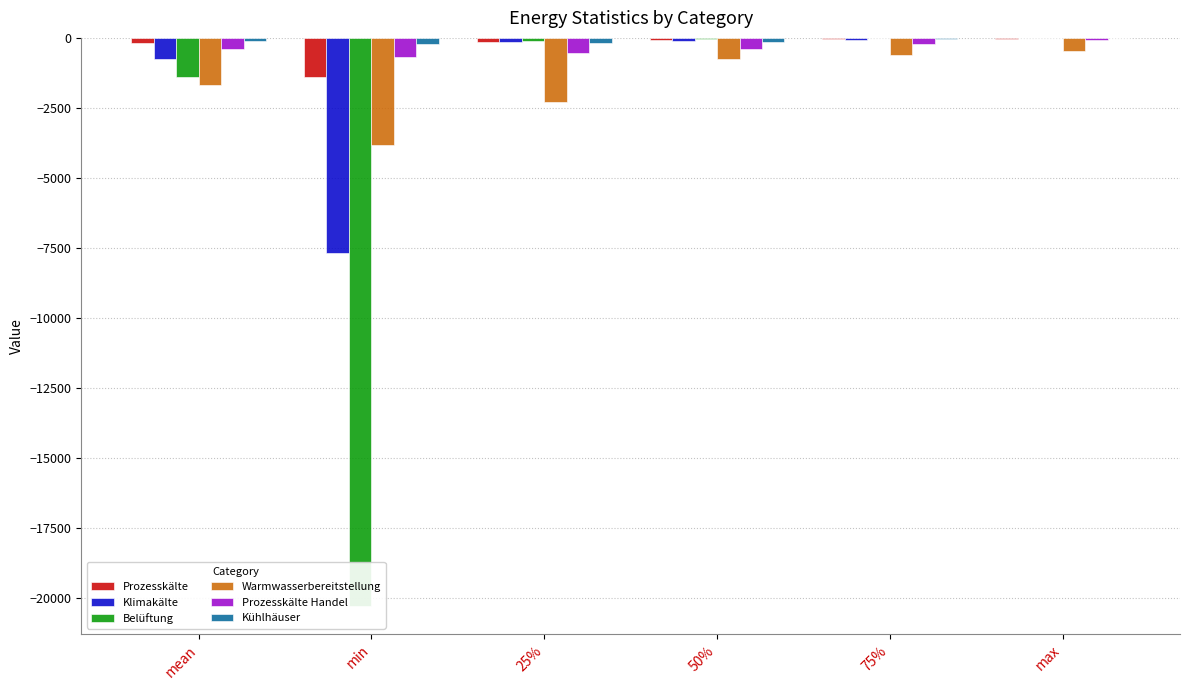

What position from the left is 50%?

4